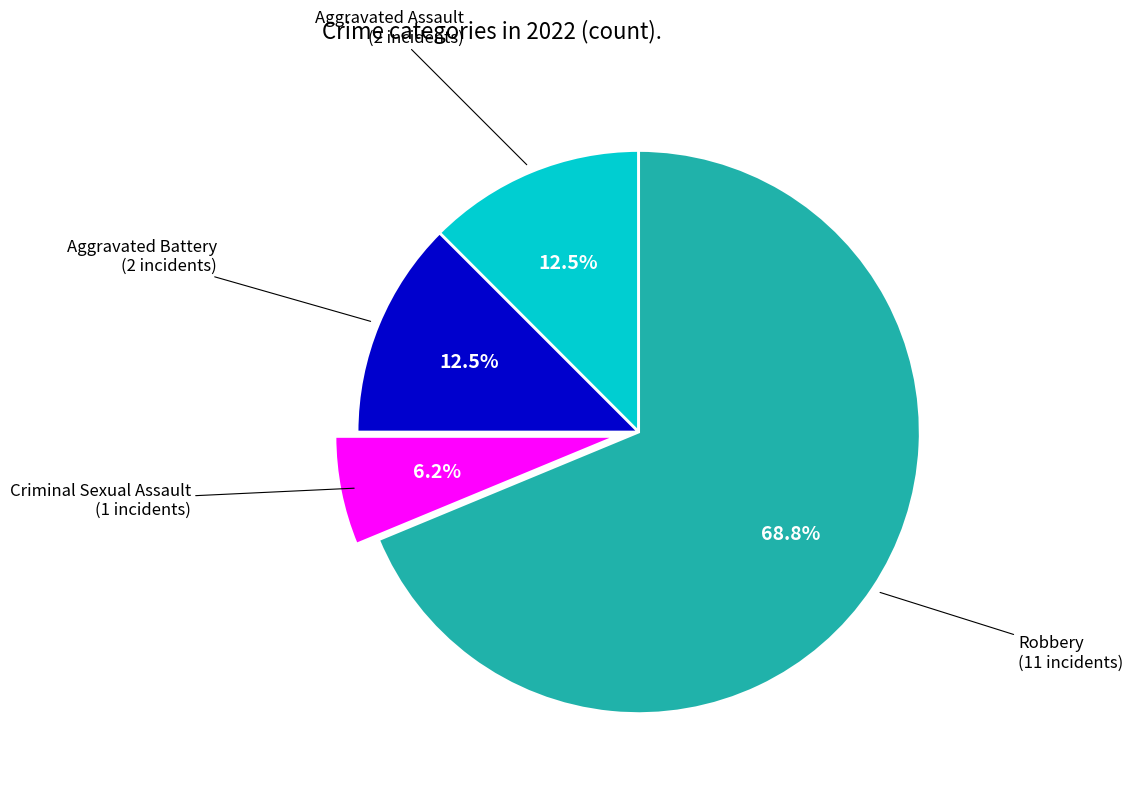

Is there a majority slice in this chart?

Yes